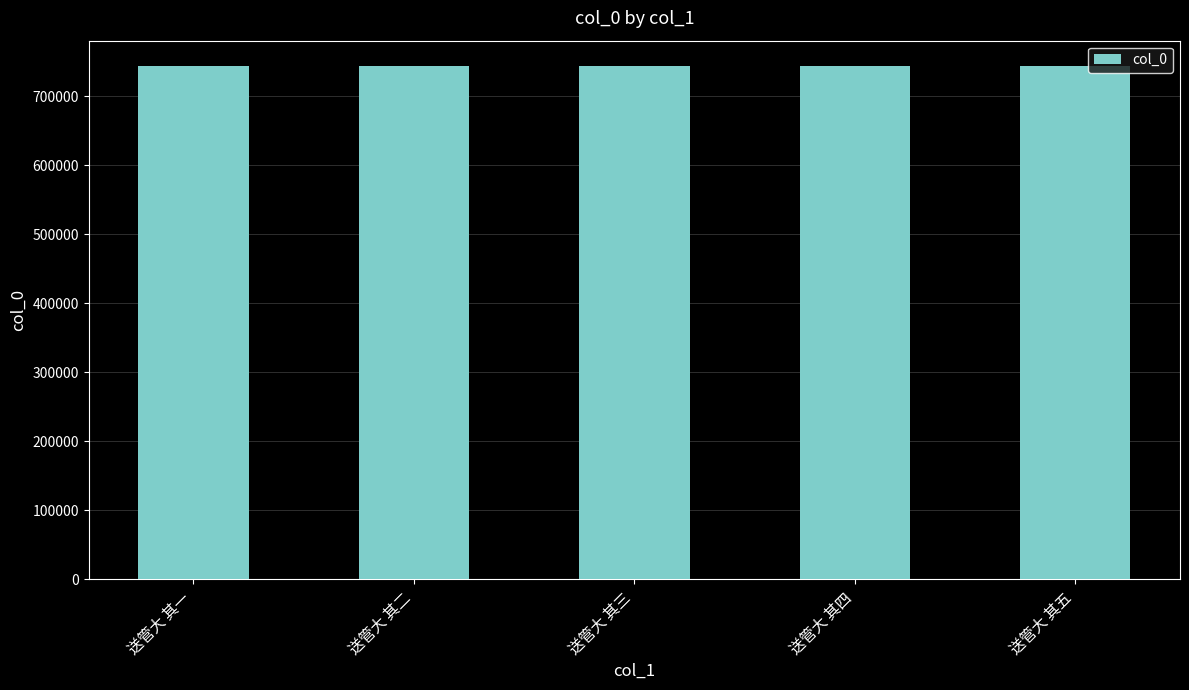

What is the change in value from 送管大 其一 to 送管大 其二?

+1